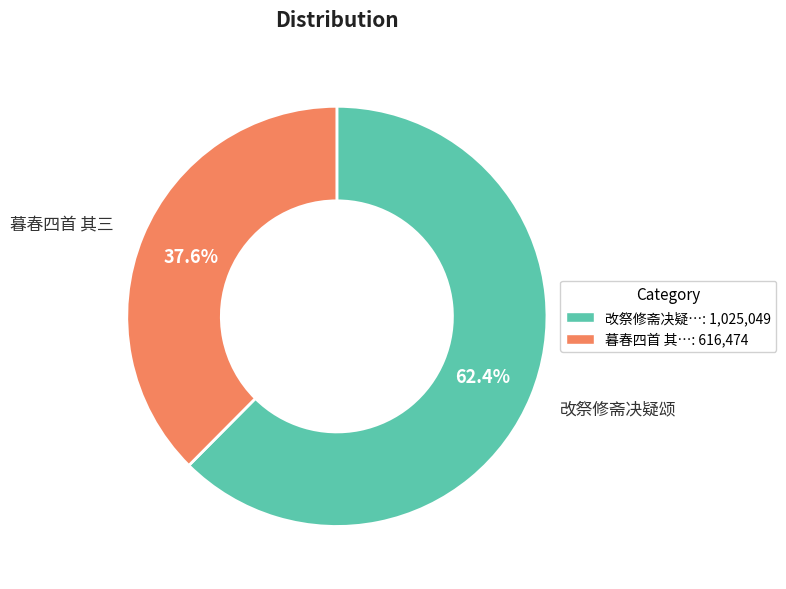

Combined, do 改祭修斋决疑…: 1,025,049 and 暮春四首 其…: 616,474 account for over 50%?

Yes